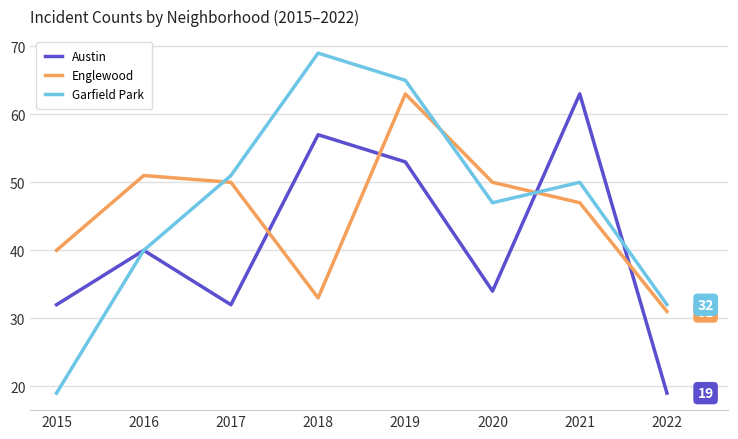

What is the minimum value for Austin?

19